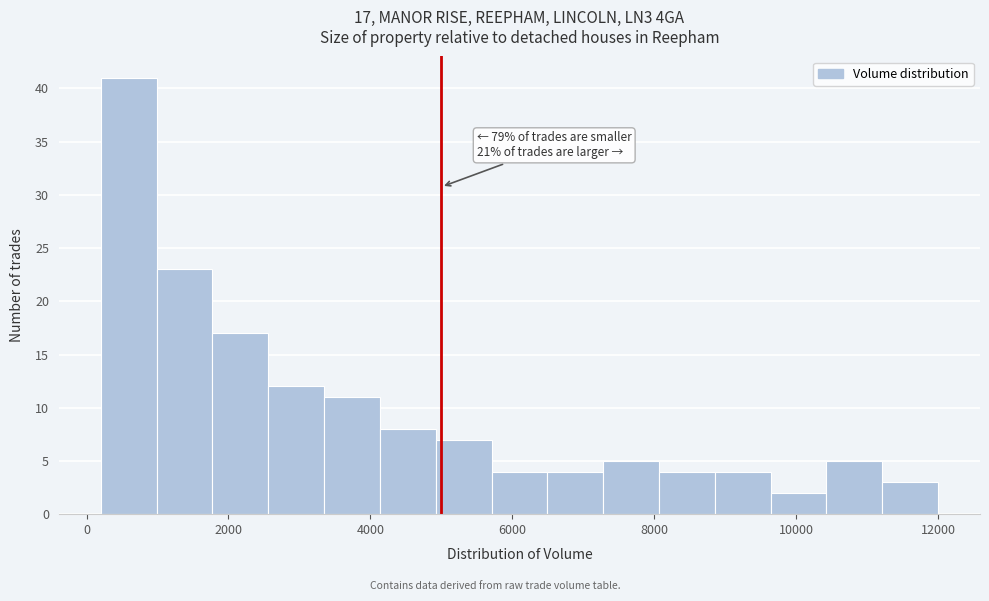

Around what value on the x-axis is the tallest bar? Give the approximate position of its centre, as read against the axis.

600